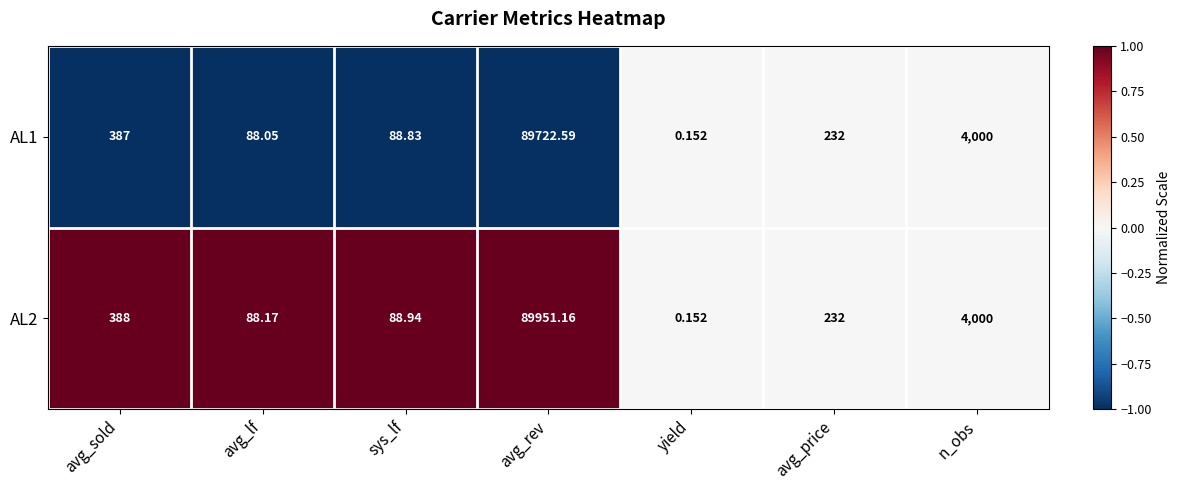

At which category is the sum across all series the highest?

avg_rev